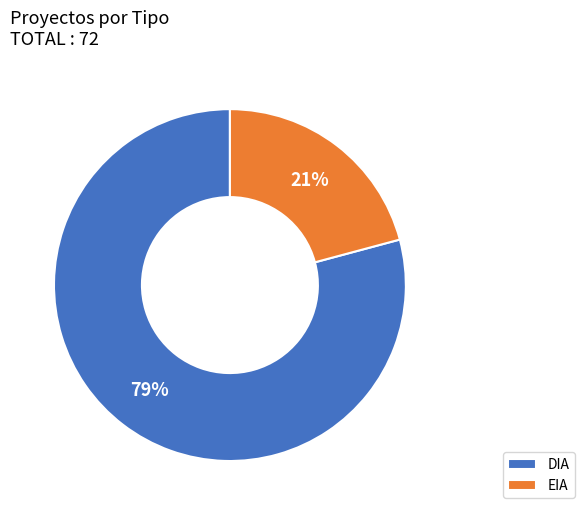

To the nearest percent, what is the difference between the largest and smallest slice percentages?

58%